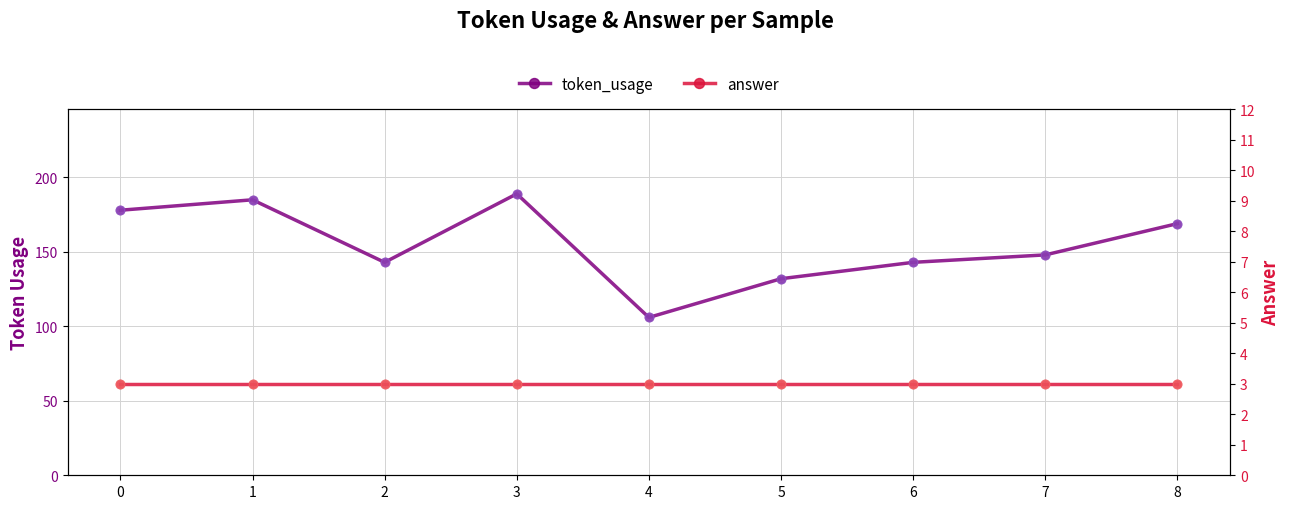

Which series has the largest total across all categories?

token_usage